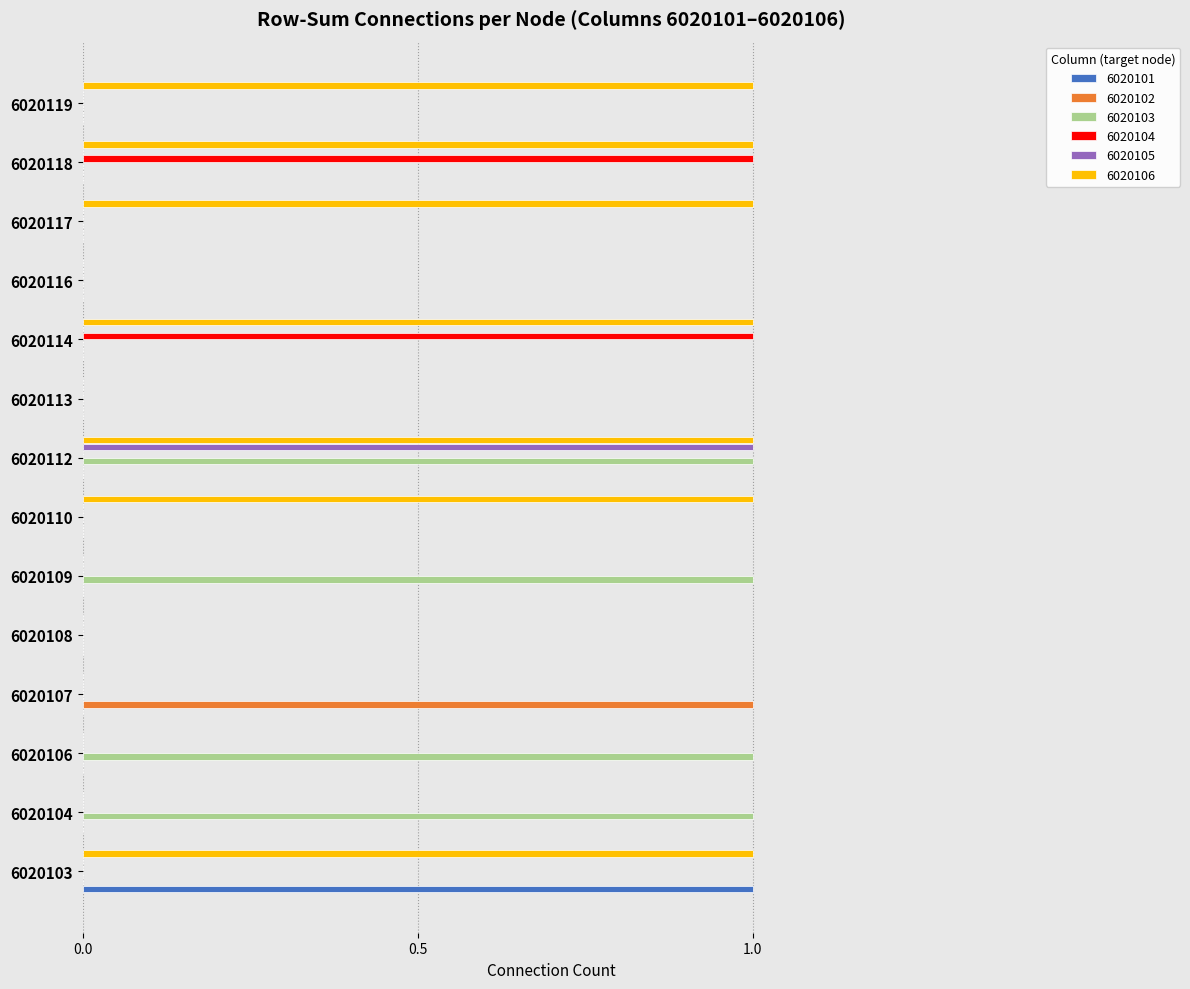

At which label does 6020102 reach its peak?

6020107